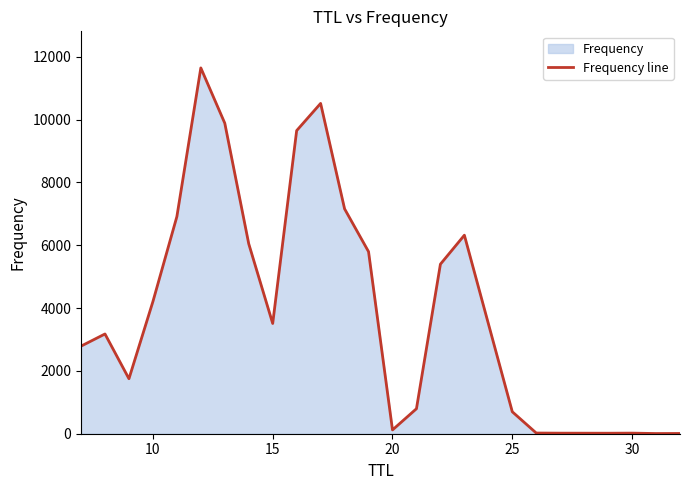

What is the difference between the maximum and minimum values?

11641